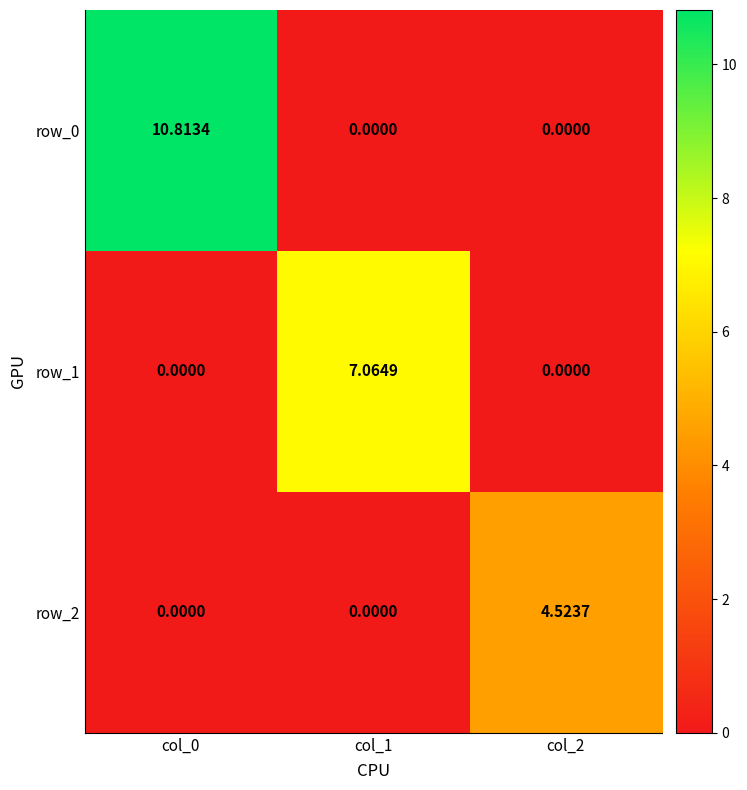

Count the number of data series in this chart.

3